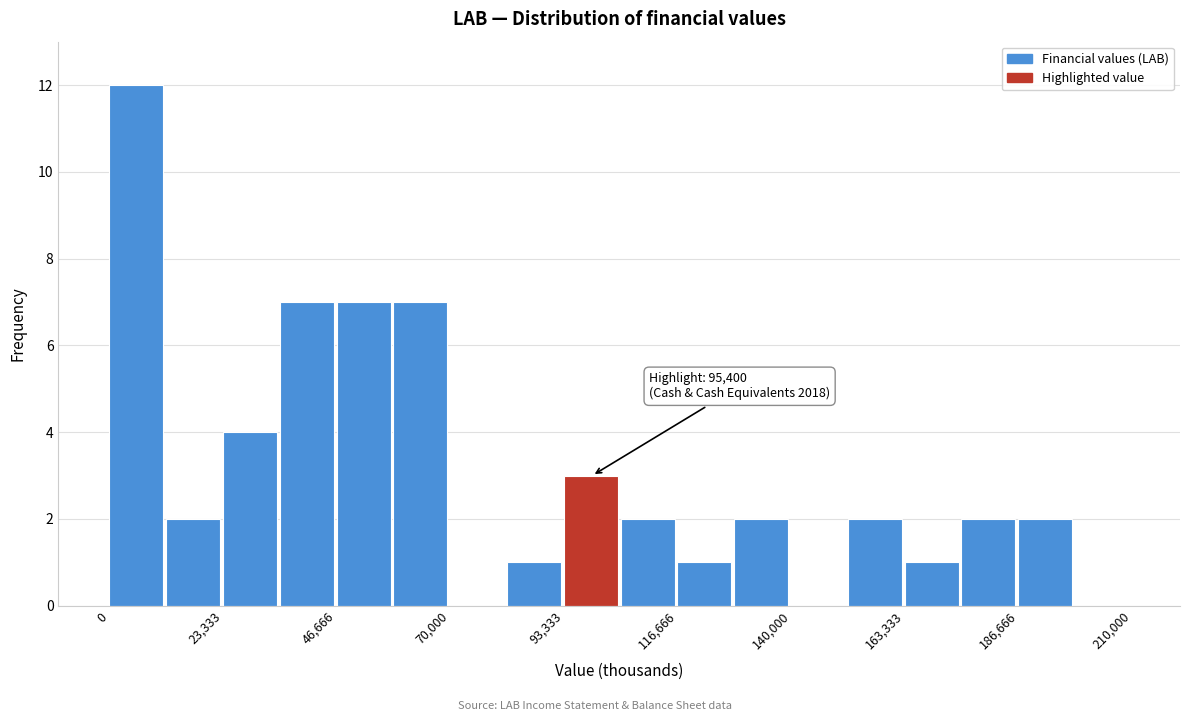

Around what value on the x-axis is the tallest bar? Give the approximate position of its centre, as read against the axis.

5000